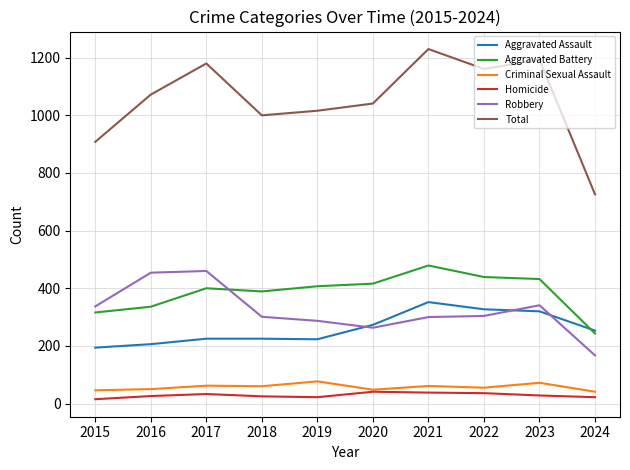

What are all the series names shown in the legend?

Aggravated Assault, Aggravated Battery, Criminal Sexual Assault, Homicide, Robbery, Total